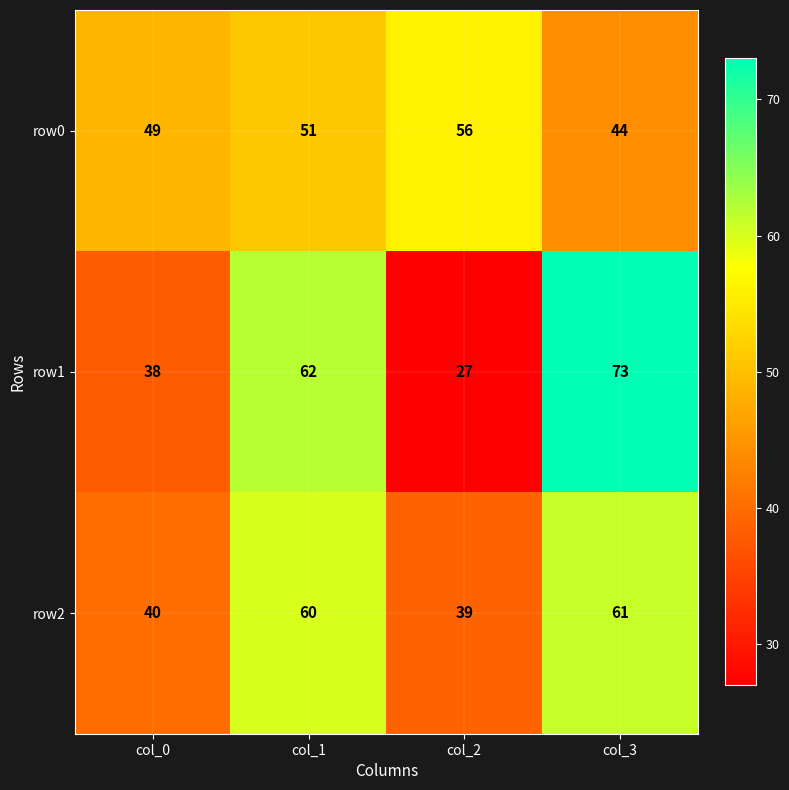

The row2 series shows 40 at col_0. True or false?

True